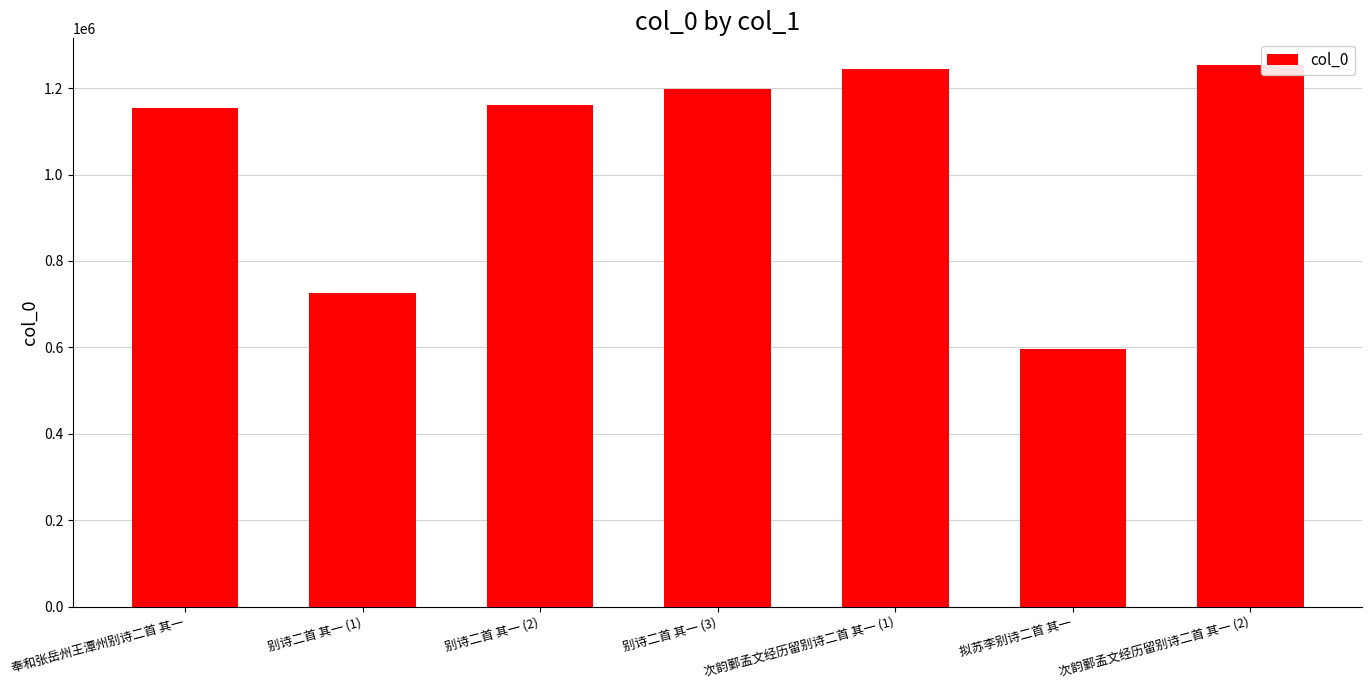

What is the label of the 3rd bar from the left?

别诗二首 其一 (2)